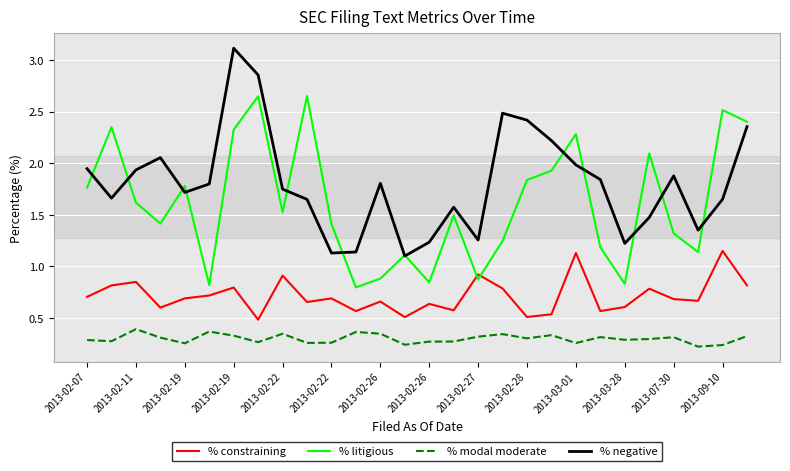

Which series has the largest total across all categories?

% negative